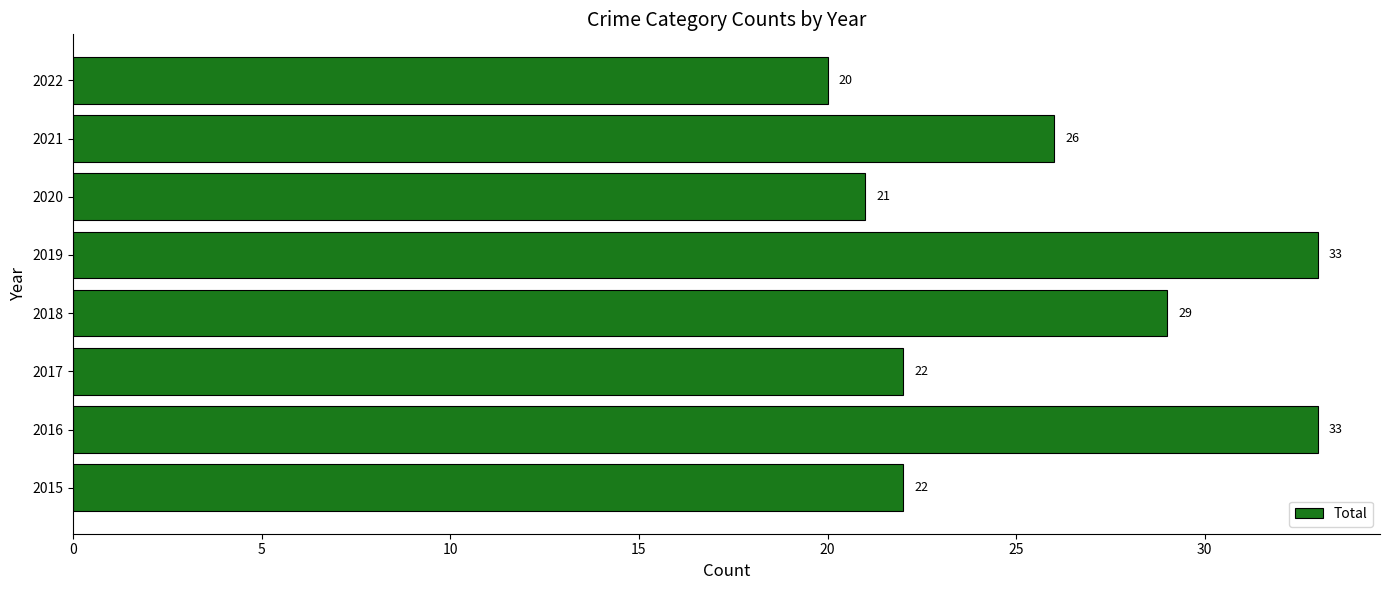

The value at 2022 is 29. True or false?

False